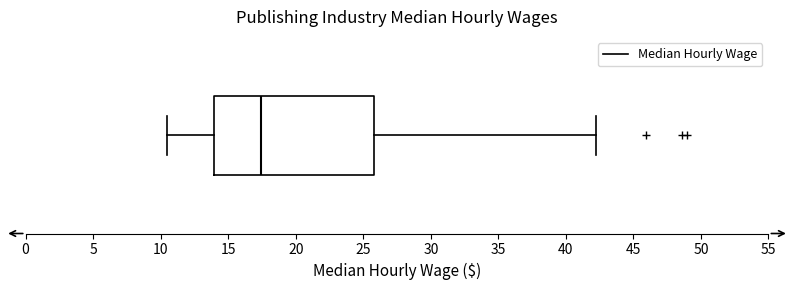

Read this box plot against the x-axis: the position of the median line, the range covered by the box, and the ends of both whiskers. The values are not printed on the chart, so give them approximately, as read against the axis.

median 17.5, box 14.0 to 26.0, whiskers 10.5 to 42.0